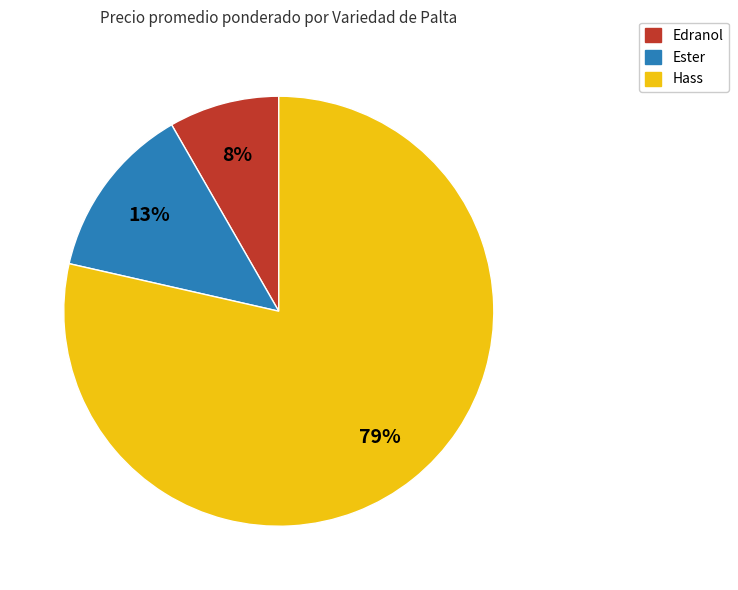

To the nearest percent, what is the average slice percentage?

33%